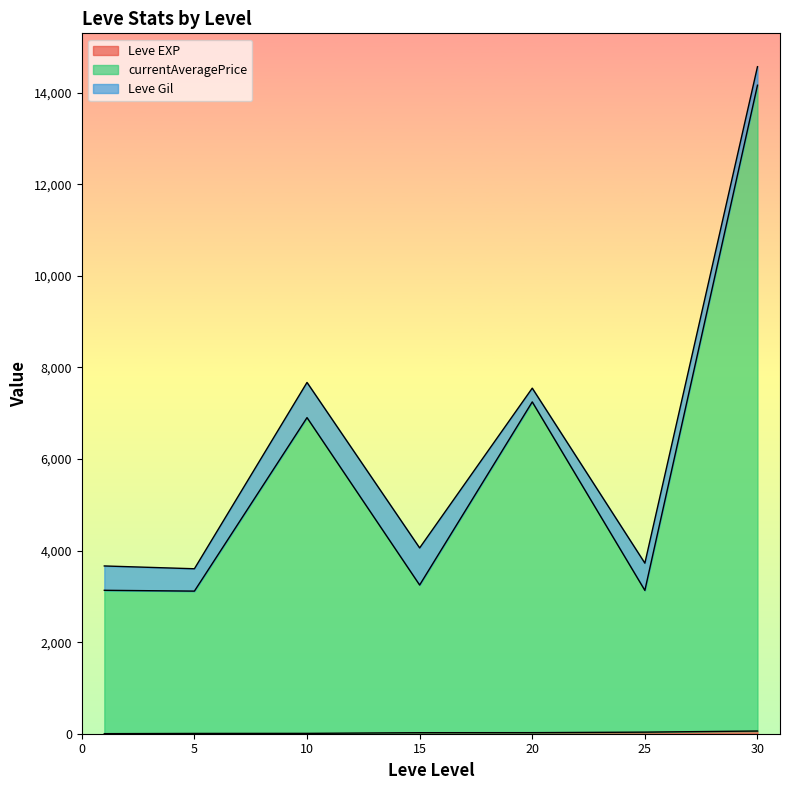

At which category is the sum across all series the highest?

30